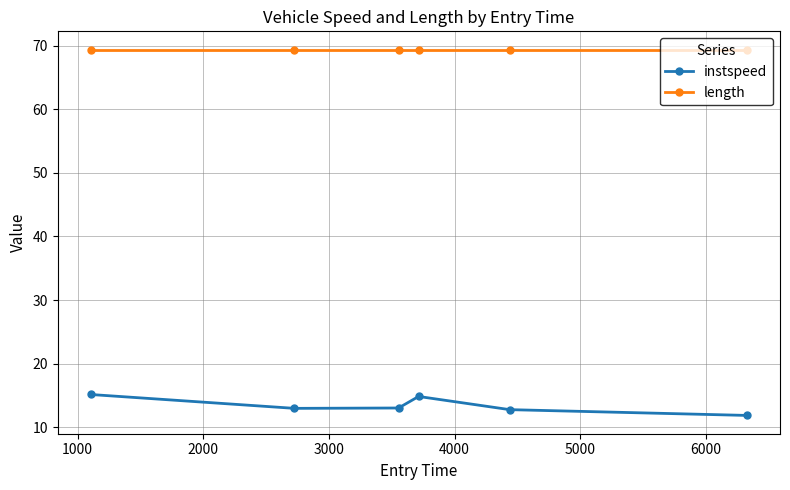

What is the value of the instspeed point at the 4th from the left?

14.8